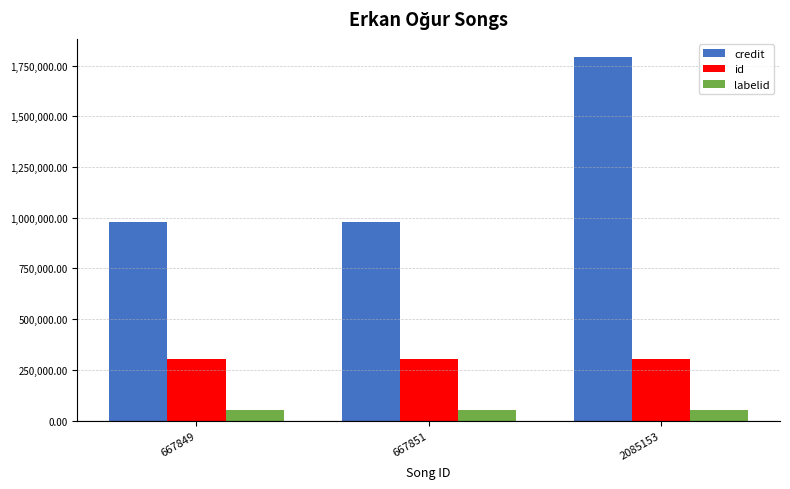

What is the total value across all series at 2085153?

2147488